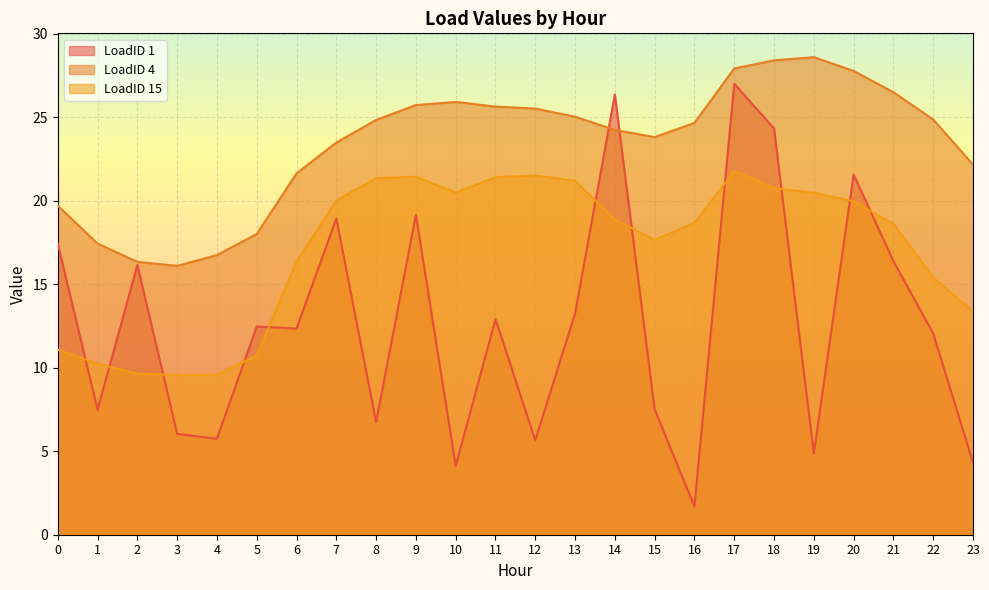

Count the number of categories in the chart.

24